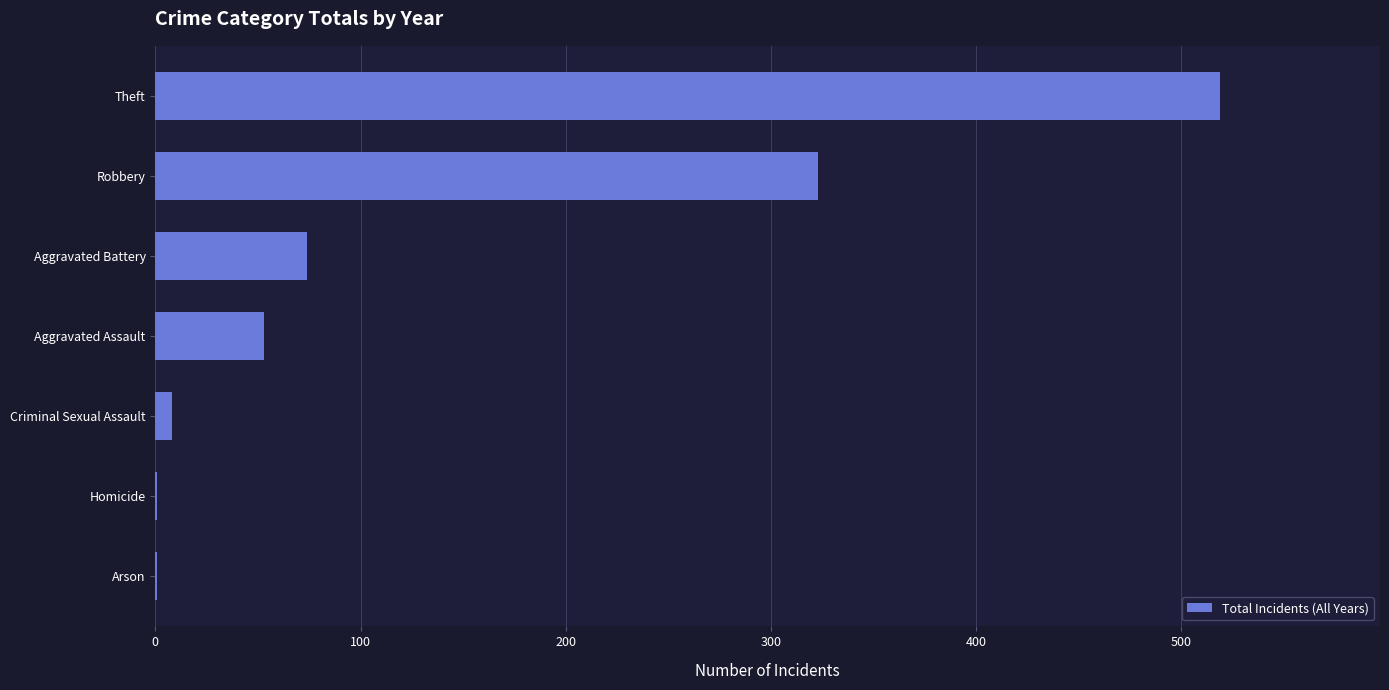

What is the average value?

140